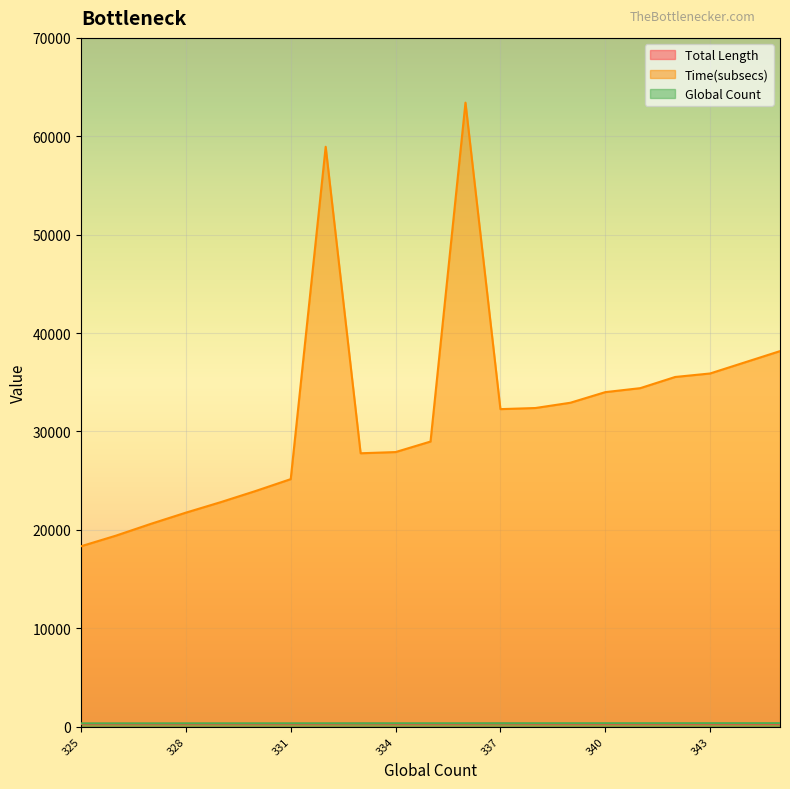

What are all the series names shown in the legend?

Total Length, Time(subsecs), Global Count